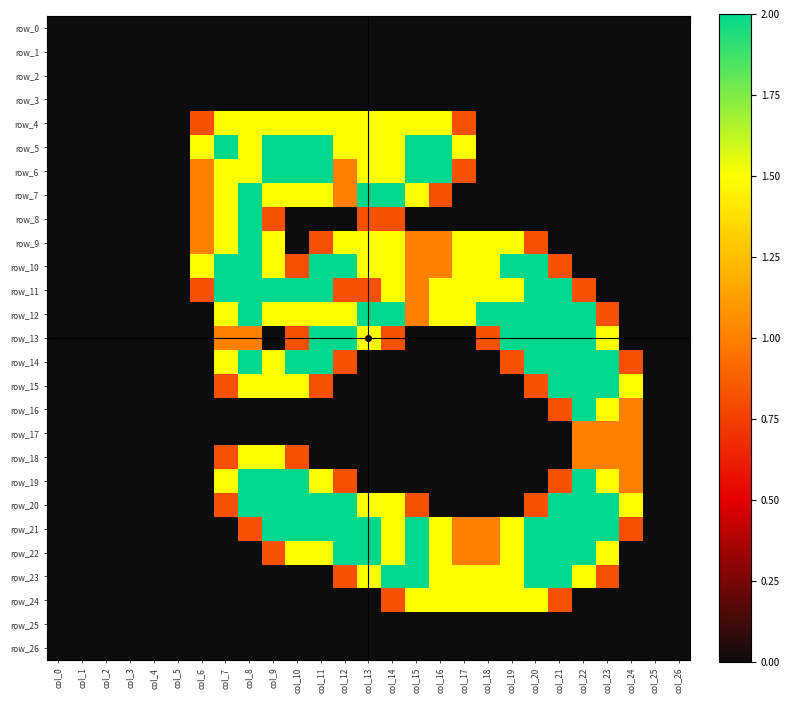

Reading right to left, what are all the values shown in this chart?

row_0: 0.0	0.0	0.0	0.0	0.0	0.0	0.0	0.0	0.0	0.0	0.0	0.0	0.0	0.0	0.0	0.0	0.0	0.0	0.0	0.0	0.0	0.0	0.0	0.0	0.0	0.0	0.0
row_1: 0.0	0.0	0.0	0.0	0.0	0.0	0.0	0.0	0.0	0.0	0.0	0.0	0.0	0.0	0.0	0.0	0.0	0.0	0.0	0.0	0.0	0.0	0.0	0.0	0.0	0.0	0.0
row_2: 0.0	0.0	0.0	0.0	0.0	0.0	0.0	0.0	0.0	0.0	0.0	0.0	0.0	0.0	0.0	0.0	0.0	0.0	0.0	0.0	0.0	0.0	0.0	0.0	0.0	0.0	0.0
row_3: 0.0	0.0	0.0	0.0	0.0	0.0	0.0	0.0	0.0	0.0	0.0	0.0	0.0	0.0	0.0	0.0	0.0	0.0	0.0	0.0	0.0	0.0	0.0	0.0	0.0	0.0	0.0
row_4: 0.0	0.0	0.0	0.0	0.0	0.0	0.0	0.0	0.0	0.8	1.5	1.5	1.5	1.5	1.5	1.5	1.5	1.5	1.5	1.5	0.8	0.0	0.0	0.0	0.0	0.0	0.0
row_5: 0.0	0.0	0.0	0.0	0.0	0.0	0.0	0.0	0.0	1.5	2.0	2.0	1.5	1.5	1.5	2.0	2.0	2.0	1.5	2.0	1.5	0.0	0.0	0.0	0.0	0.0	0.0
row_6: 0.0	0.0	0.0	0.0	0.0	0.0	0.0	0.0	0.0	0.8	2.0	2.0	1.5	1.5	1.0	2.0	2.0	2.0	1.5	1.5	1.0	0.0	0.0	0.0	0.0	0.0	0.0
row_7: 0.0	0.0	0.0	0.0	0.0	0.0	0.0	0.0	0.0	0.0	0.8	1.5	2.0	2.0	1.0	1.5	1.5	1.5	2.0	1.5	1.0	0.0	0.0	0.0	0.0	0.0	0.0
row_8: 0.0	0.0	0.0	0.0	0.0	0.0	0.0	0.0	0.0	0.0	0.0	0.0	0.8	0.8	0.0	0.0	0.0	0.8	2.0	1.5	1.0	0.0	0.0	0.0	0.0	0.0	0.0
row_9: 0.0	0.0	0.0	0.0	0.0	0.0	0.8	1.5	1.5	1.5	1.0	1.0	1.5	1.5	1.5	0.8	0.0	1.5	2.0	1.5	1.0	0.0	0.0	0.0	0.0	0.0	0.0
row_10: 0.0	0.0	0.0	0.0	0.0	0.8	2.0	2.0	1.5	1.5	1.0	1.0	1.5	1.5	2.0	2.0	0.8	1.5	2.0	2.0	1.5	0.0	0.0	0.0	0.0	0.0	0.0
row_11: 0.0	0.0	0.0	0.0	0.8	2.0	2.0	1.5	1.5	1.5	1.5	1.0	1.5	0.8	0.8	2.0	2.0	2.0	2.0	2.0	0.8	0.0	0.0	0.0	0.0	0.0	0.0
row_12: 0.0	0.0	0.0	0.8	2.0	2.0	2.0	2.0	2.0	1.5	1.5	1.0	2.0	2.0	1.5	1.5	1.5	1.5	2.0	1.5	0.0	0.0	0.0	0.0	0.0	0.0	0.0
row_13: 0.0	0.0	0.0	1.5	2.0	2.0	2.0	2.0	0.8	0.0	0.0	0.0	0.8	1.5	2.0	2.0	0.8	0.0	1.0	1.0	0.0	0.0	0.0	0.0	0.0	0.0	0.0
row_14: 0.0	0.0	0.8	2.0	2.0	2.0	2.0	0.8	0.0	0.0	0.0	0.0	0.0	0.0	0.8	2.0	2.0	1.5	2.0	1.5	0.0	0.0	0.0	0.0	0.0	0.0	0.0
row_15: 0.0	0.0	1.5	2.0	2.0	2.0	0.8	0.0	0.0	0.0	0.0	0.0	0.0	0.0	0.0	0.8	1.5	1.5	1.5	0.8	0.0	0.0	0.0	0.0	0.0	0.0	0.0
row_16: 0.0	0.0	1.0	1.5	2.0	0.8	0.0	0.0	0.0	0.0	0.0	0.0	0.0	0.0	0.0	0.0	0.0	0.0	0.0	0.0	0.0	0.0	0.0	0.0	0.0	0.0	0.0
row_17: 0.0	0.0	1.0	1.0	1.0	0.0	0.0	0.0	0.0	0.0	0.0	0.0	0.0	0.0	0.0	0.0	0.0	0.0	0.0	0.0	0.0	0.0	0.0	0.0	0.0	0.0	0.0
row_18: 0.0	0.0	1.0	1.0	1.0	0.0	0.0	0.0	0.0	0.0	0.0	0.0	0.0	0.0	0.0	0.0	0.8	1.5	1.5	0.8	0.0	0.0	0.0	0.0	0.0	0.0	0.0
row_19: 0.0	0.0	1.0	1.5	2.0	0.8	0.0	0.0	0.0	0.0	0.0	0.0	0.0	0.0	0.8	1.5	2.0	2.0	2.0	1.5	0.0	0.0	0.0	0.0	0.0	0.0	0.0
row_20: 0.0	0.0	1.5	2.0	2.0	2.0	0.8	0.0	0.0	0.0	0.0	0.8	1.5	1.5	2.0	2.0	2.0	2.0	2.0	0.8	0.0	0.0	0.0	0.0	0.0	0.0	0.0
row_21: 0.0	0.0	0.8	2.0	2.0	2.0	2.0	1.5	1.0	1.0	1.5	2.0	1.5	2.0	2.0	2.0	2.0	2.0	0.8	0.0	0.0	0.0	0.0	0.0	0.0	0.0	0.0
row_22: 0.0	0.0	0.0	1.5	2.0	2.0	2.0	1.5	1.0	1.0	1.5	2.0	1.5	2.0	2.0	1.5	1.5	0.8	0.0	0.0	0.0	0.0	0.0	0.0	0.0	0.0	0.0
row_23: 0.0	0.0	0.0	0.8	1.5	2.0	2.0	1.5	1.5	1.5	1.5	2.0	2.0	1.5	0.8	0.0	0.0	0.0	0.0	0.0	0.0	0.0	0.0	0.0	0.0	0.0	0.0
row_24: 0.0	0.0	0.0	0.0	0.0	0.8	1.5	1.5	1.5	1.5	1.5	1.5	0.8	0.0	0.0	0.0	0.0	0.0	0.0	0.0	0.0	0.0	0.0	0.0	0.0	0.0	0.0
row_25: 0.0	0.0	0.0	0.0	0.0	0.0	0.0	0.0	0.0	0.0	0.0	0.0	0.0	0.0	0.0	0.0	0.0	0.0	0.0	0.0	0.0	0.0	0.0	0.0	0.0	0.0	0.0
row_26: 0.0	0.0	0.0	0.0	0.0	0.0	0.0	0.0	0.0	0.0	0.0	0.0	0.0	0.0	0.0	0.0	0.0	0.0	0.0	0.0	0.0	0.0	0.0	0.0	0.0	0.0	0.0